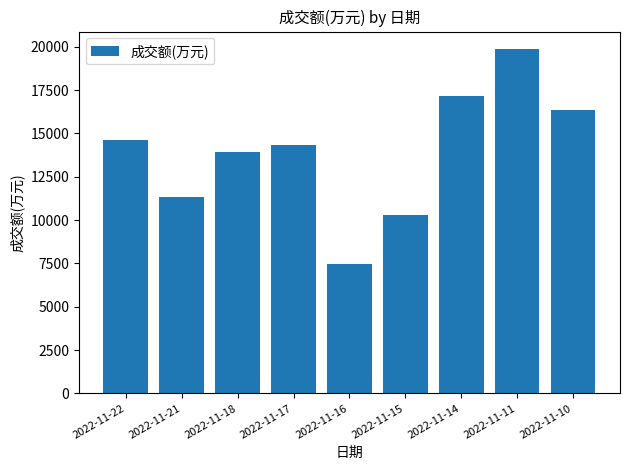

The chart shows a value of 14327 at 2022-11-17. True or false?

True